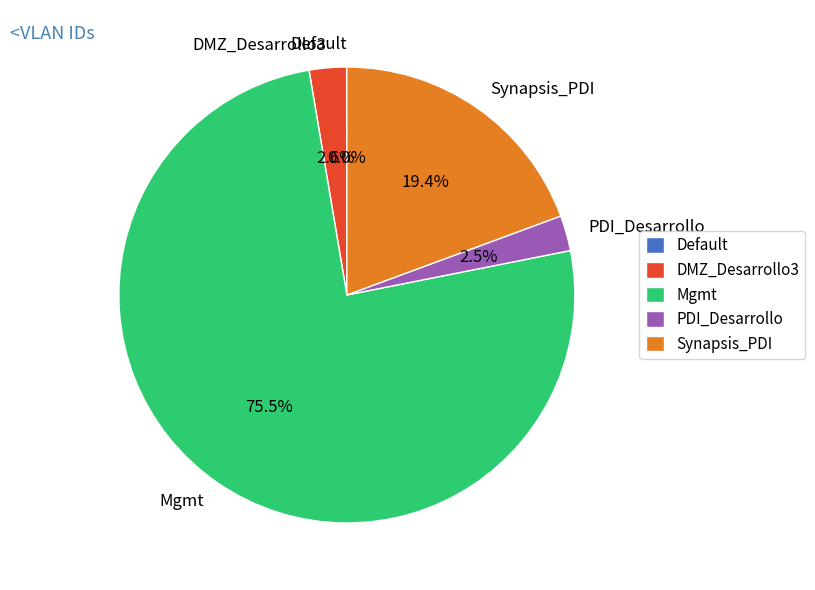

Which has a higher value, DMZ_Desarrollo3 or Mgmt?

Mgmt